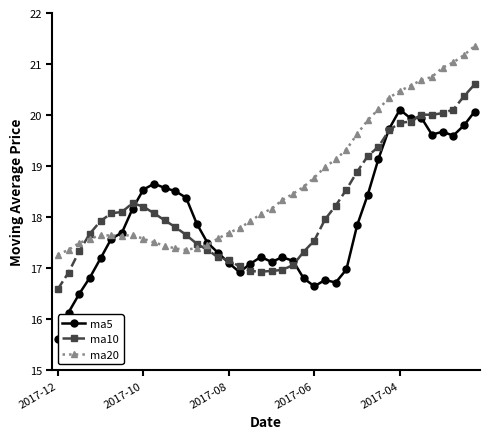

Does the chart have visible grid lines?

No